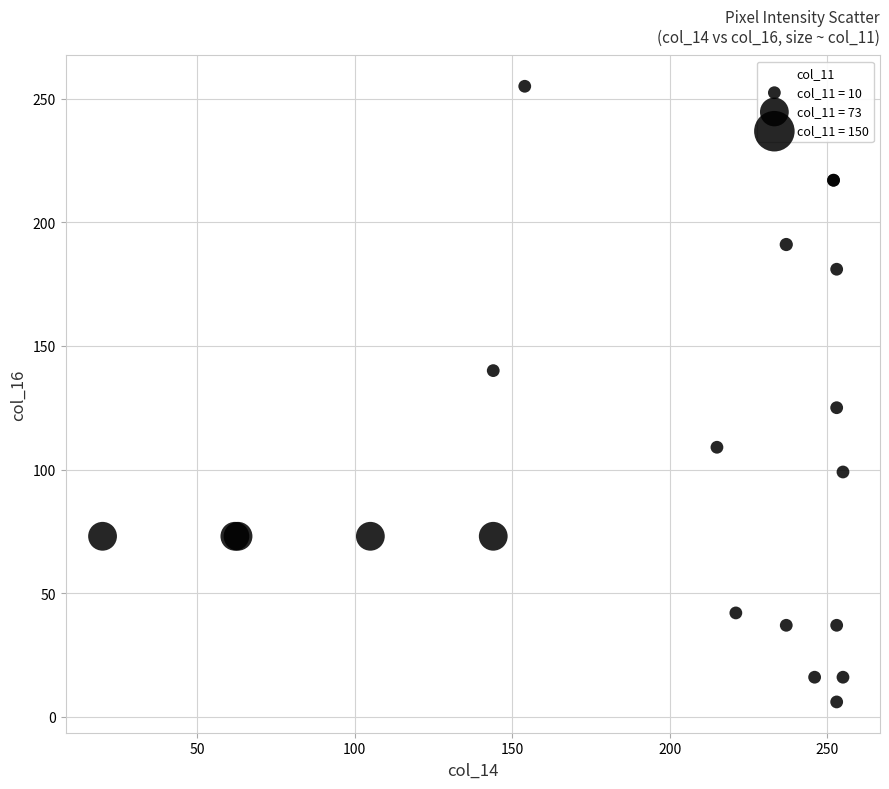

What Y value in the scatter plot is closest to 130?

125